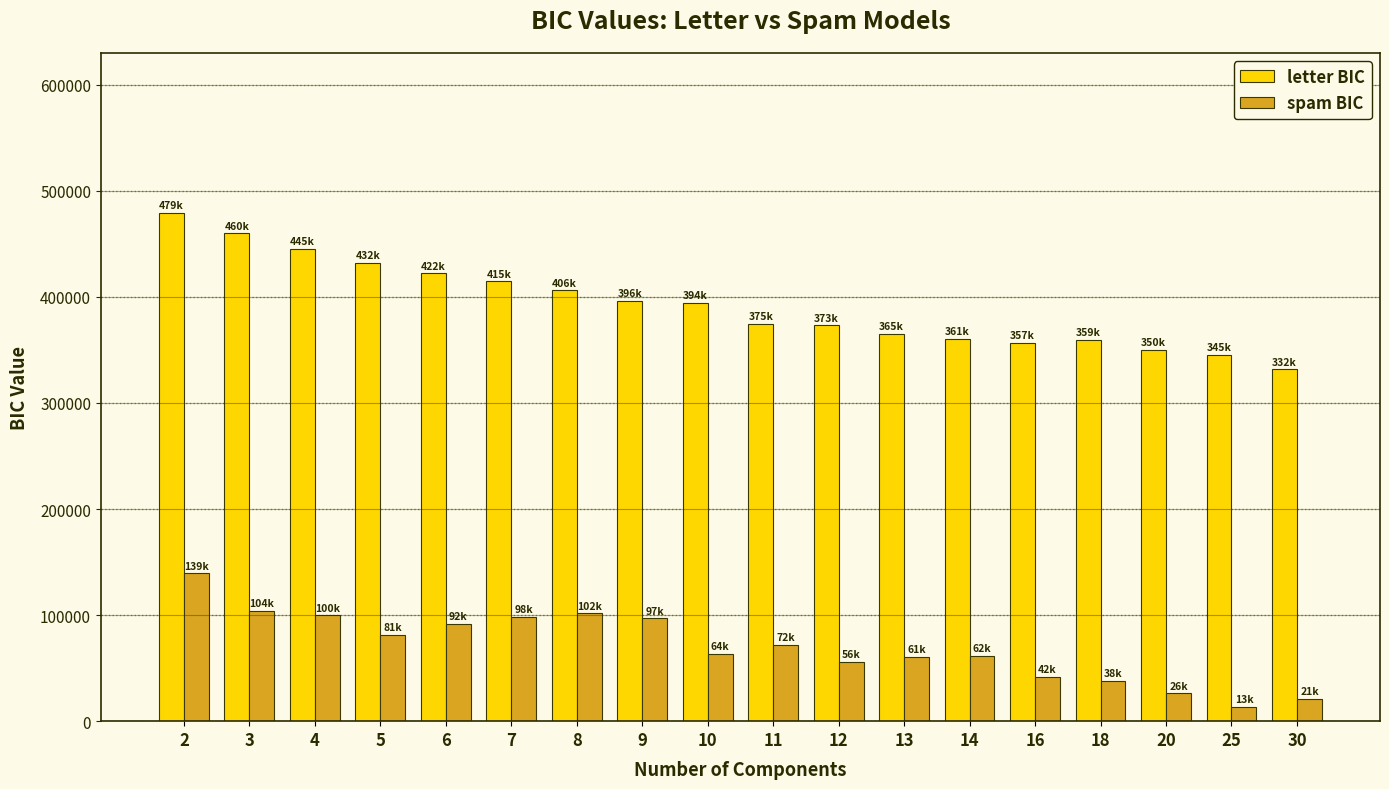

What is the greatest value displayed?

479280.4